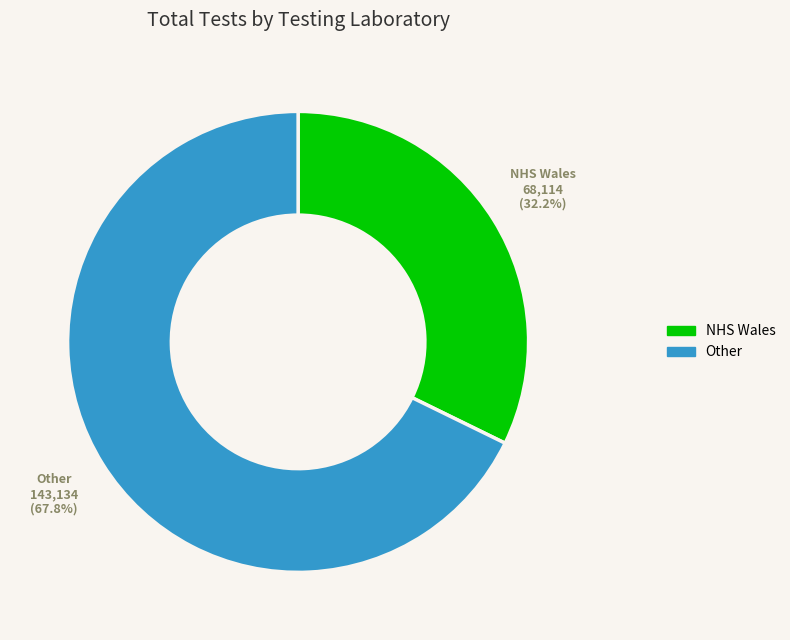

Does Other represent more than half of the total?

Yes